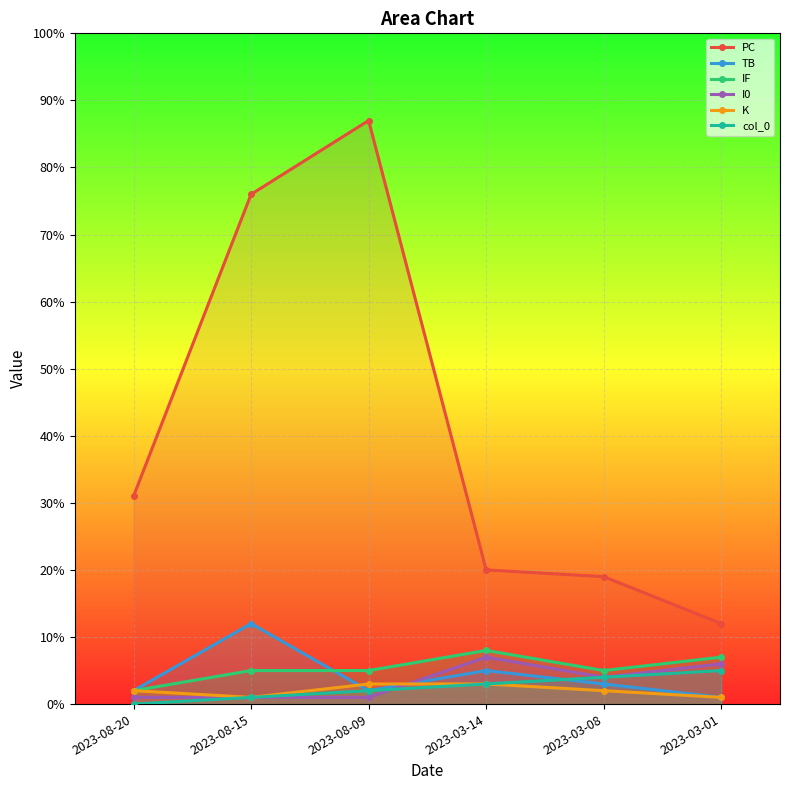

Count the K values in the range 1 to 3.

6